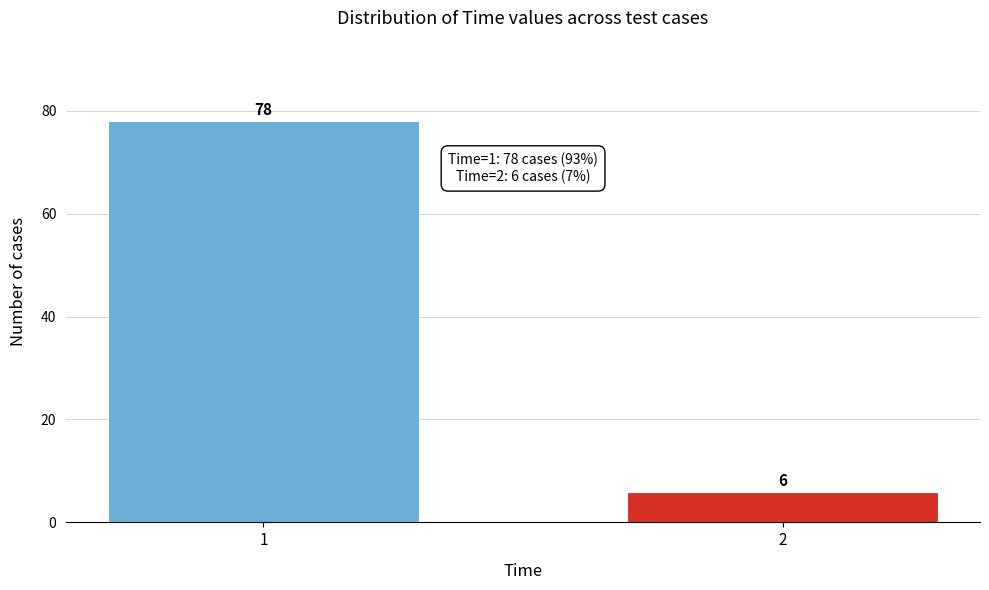

Reading left to right, what are all the values shown in this chart?

78	6